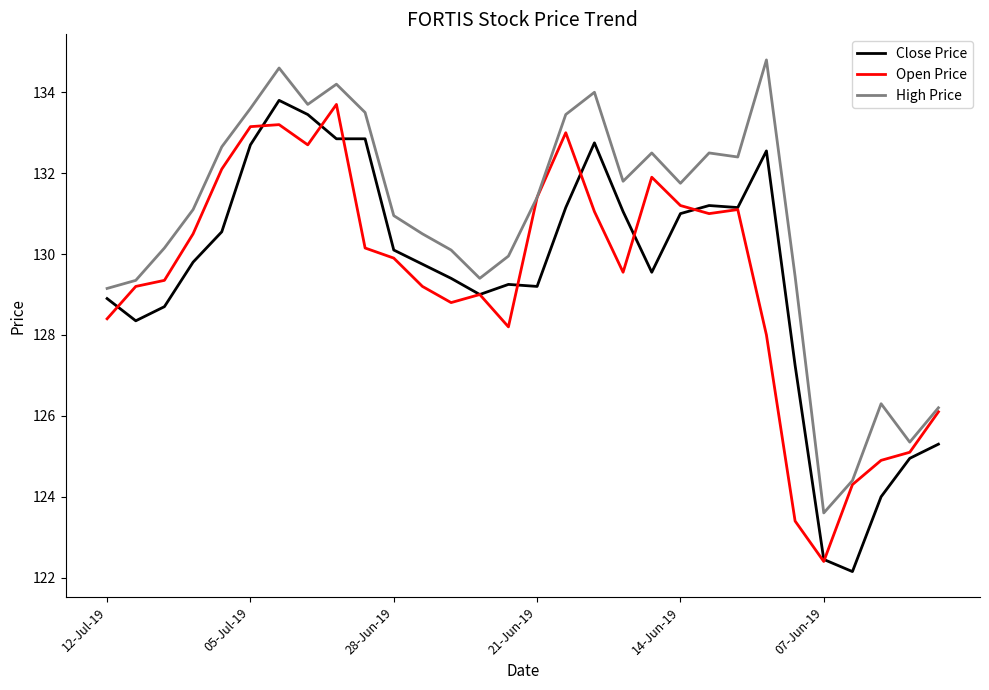

True or false: Open Price and Close Price cross at least once.

True